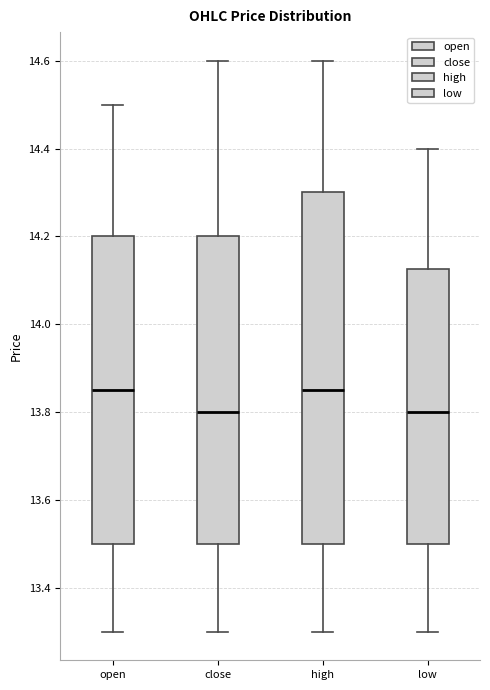

Where does the median line of the box for close sit on the y-axis? The values are not printed on the chart, so give them approximately, as read against the axis.

13.80